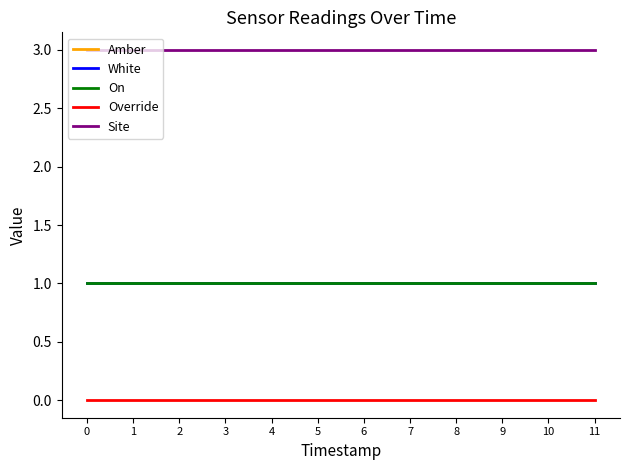

Does the chart display data point markers on the line(s)?

No